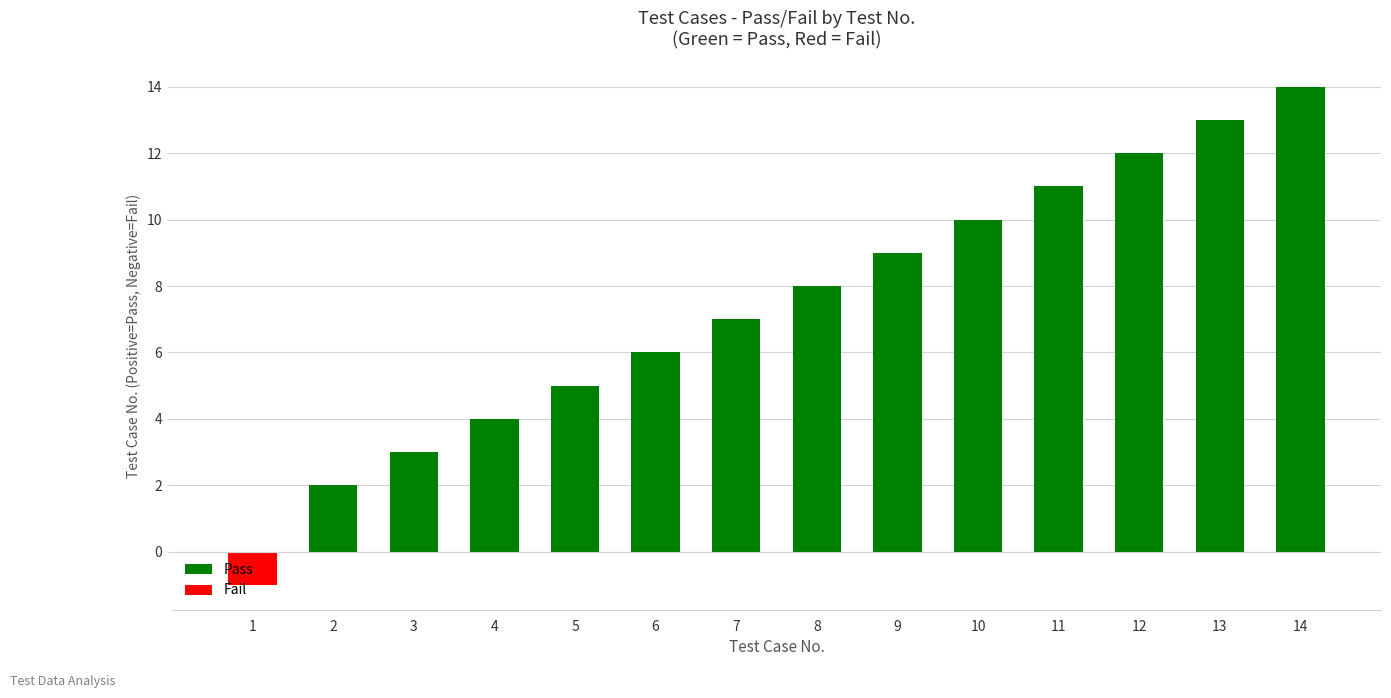

How many values are below 8?

7